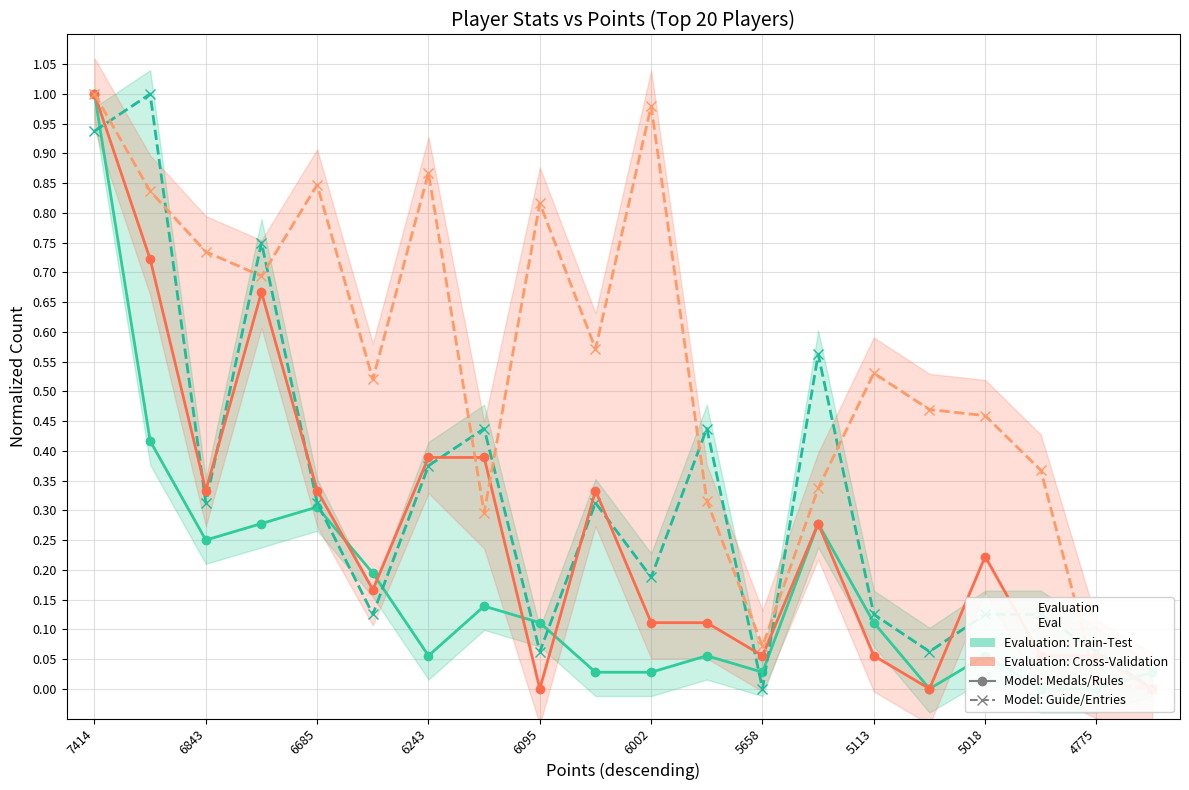

Which series has the largest range (max minus min)?

Medals (Train-Test style)